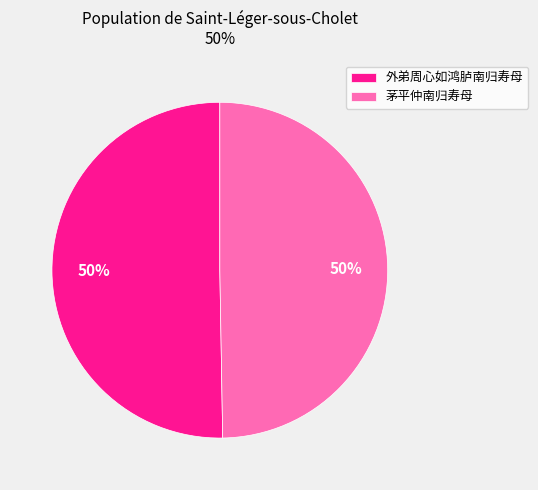

To the nearest percent, what is the average slice percentage?

50%